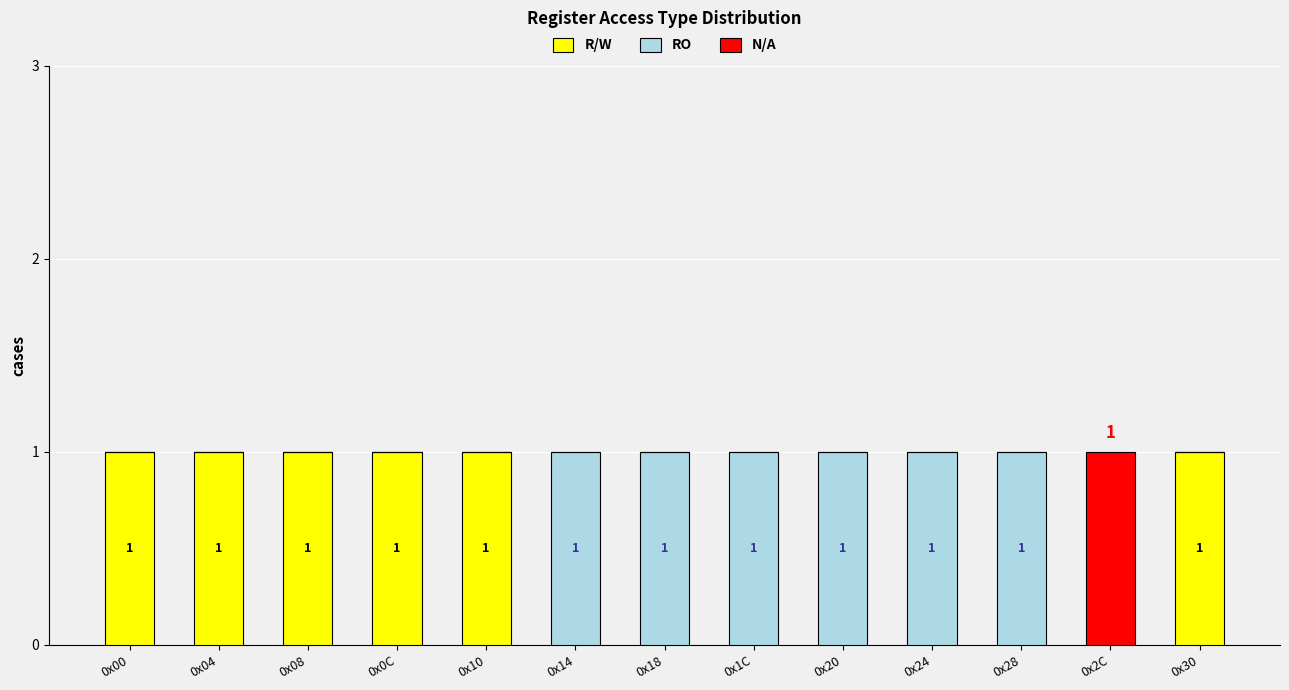

The value of R/W at 0x28 is 0. True or false?

True